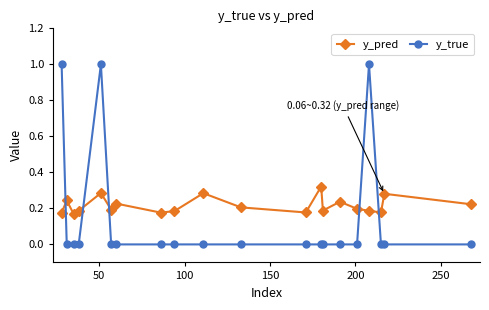

Is this an area chart (filled region under the line)?

No